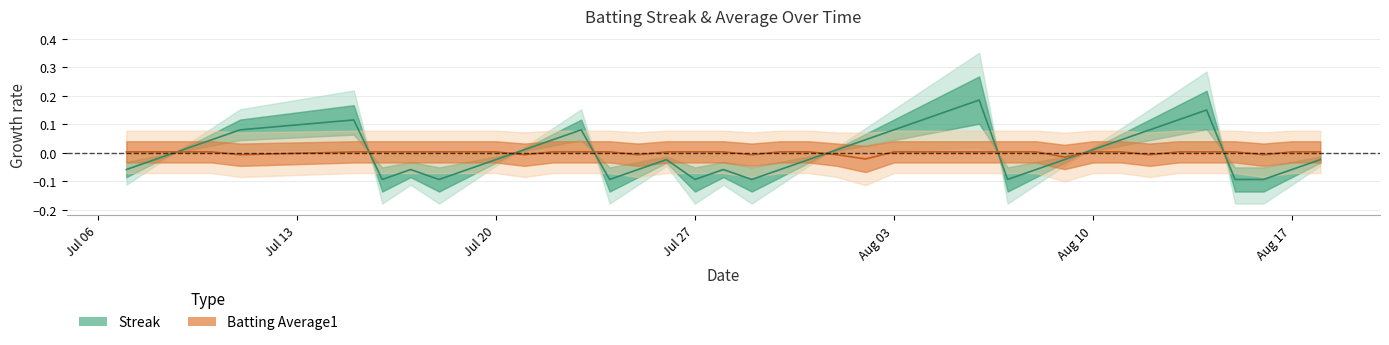

Does the chart have visible grid lines?

Yes